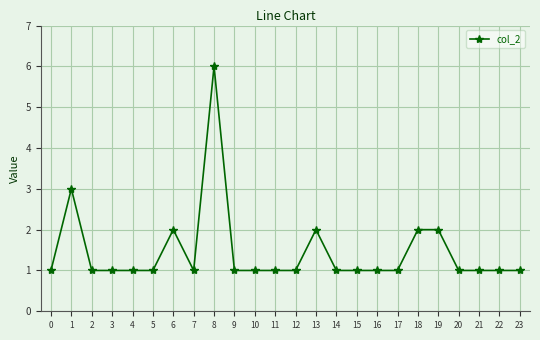

Reading right to left, transcribe all the data shown in this chart.

1	1	1	1	2	2	1	1	1	1	2	1	1	1	1	6	1	2	1	1	1	1	3	1